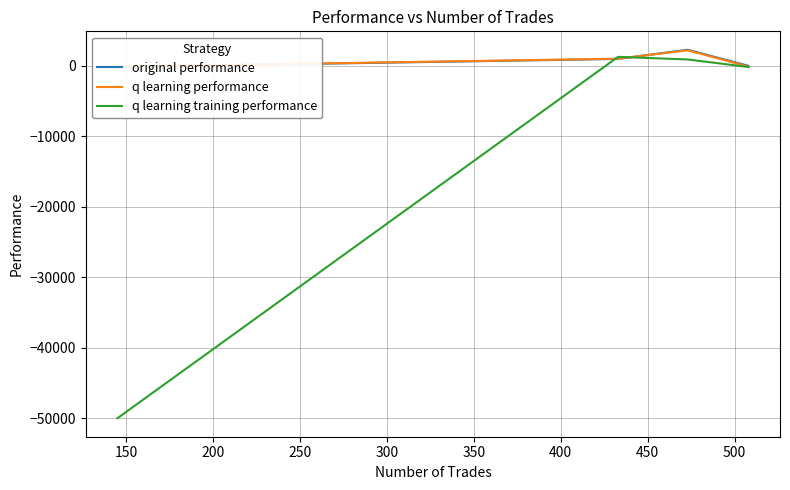

What is the average value of the q learning training performance series?

-12016.9